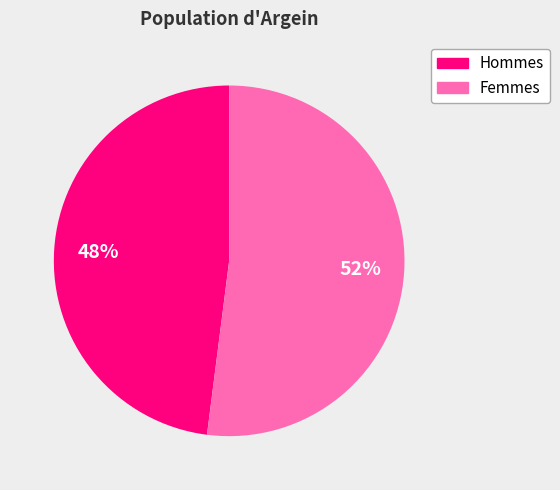

Does any single category account for the majority?

Yes